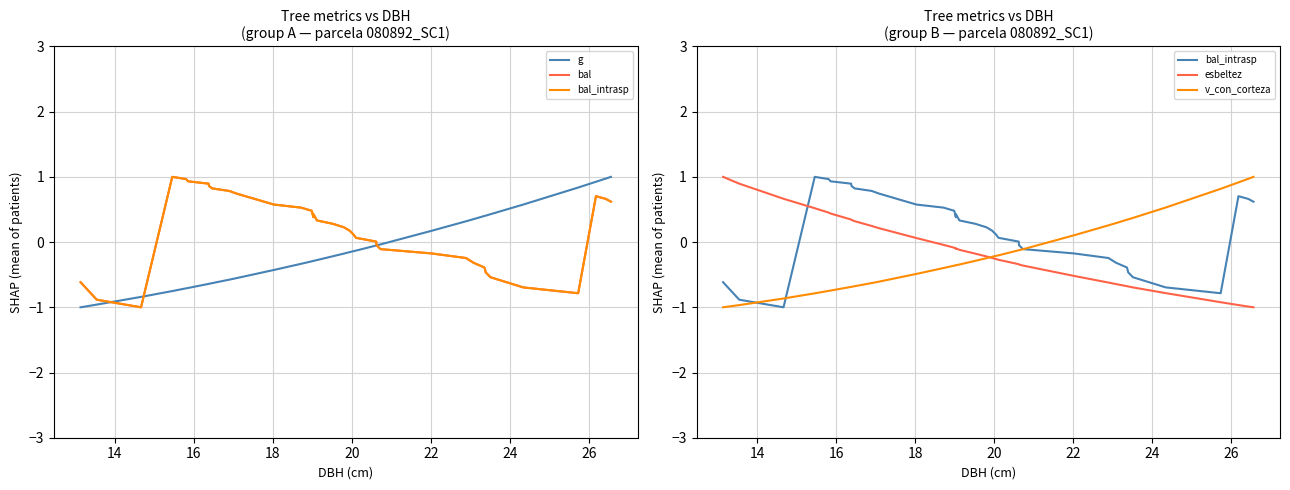

What is the sum of all esbeltez values?

-5.7